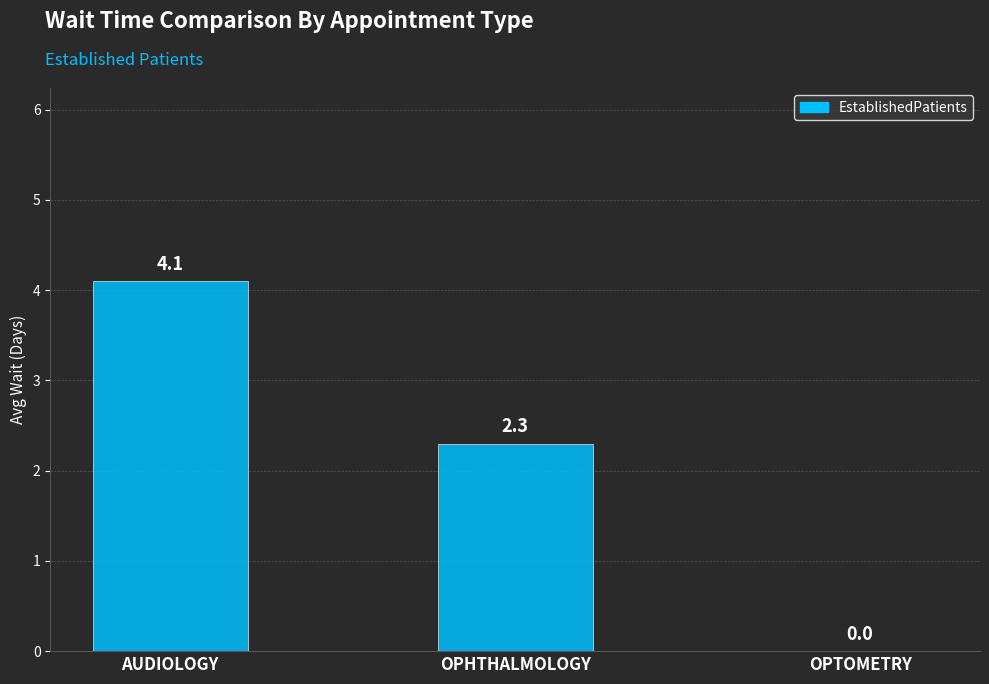

At which label does the data first exceed 2?

AUDIOLOGY